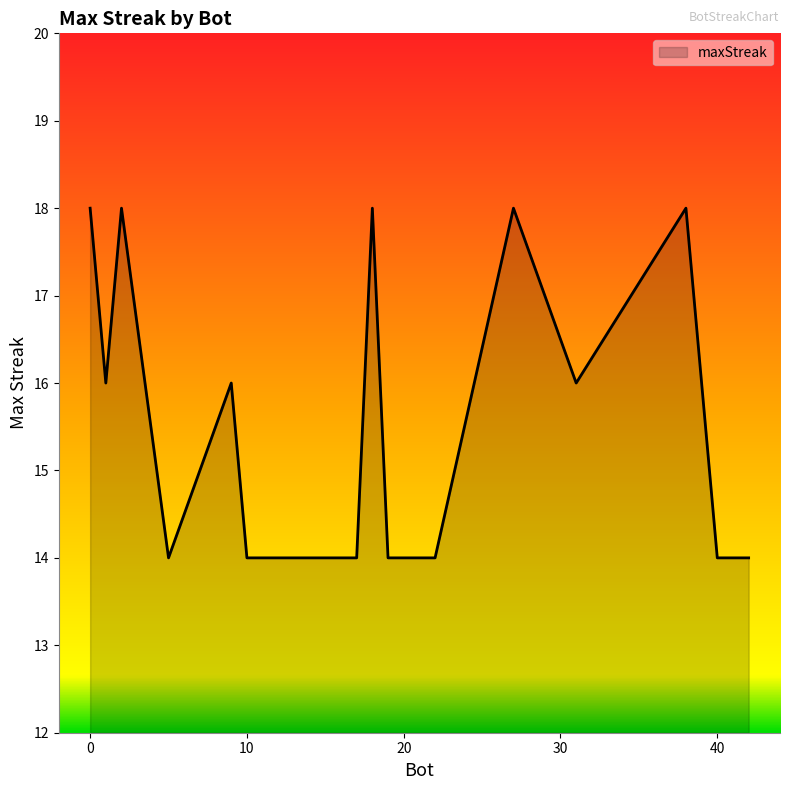

What is the difference between the maximum and minimum values?

4